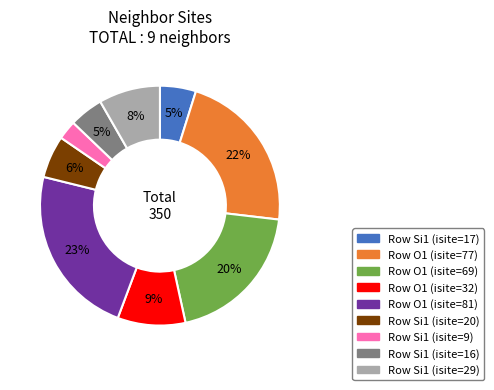

How many slices are in this pie chart?

9